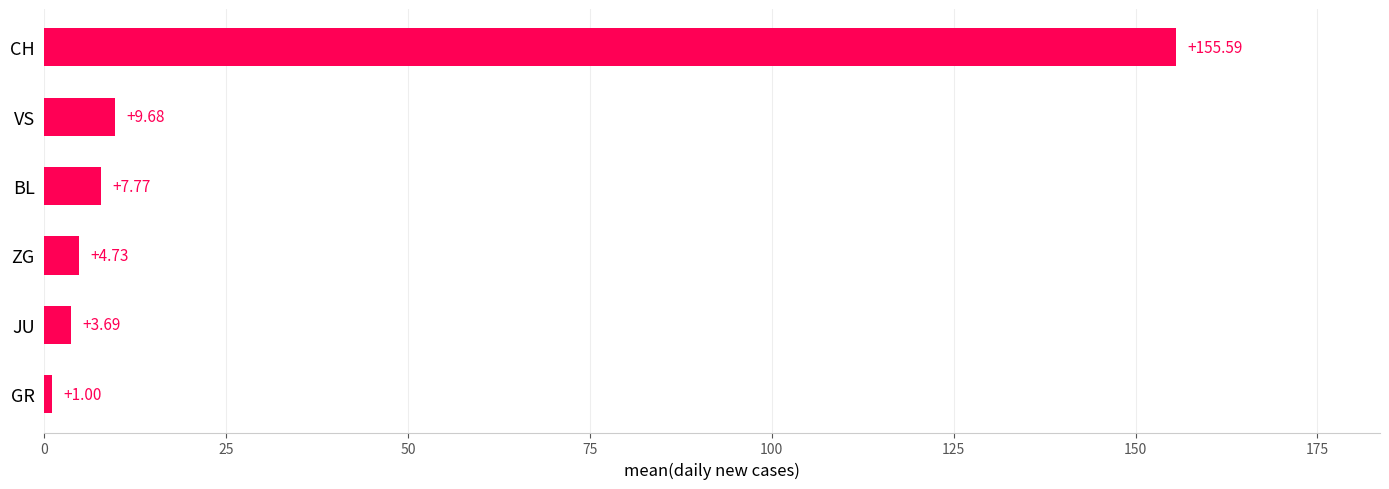

List the labels in order of value, smallest first.

GR, JU, ZG, BL, VS, CH